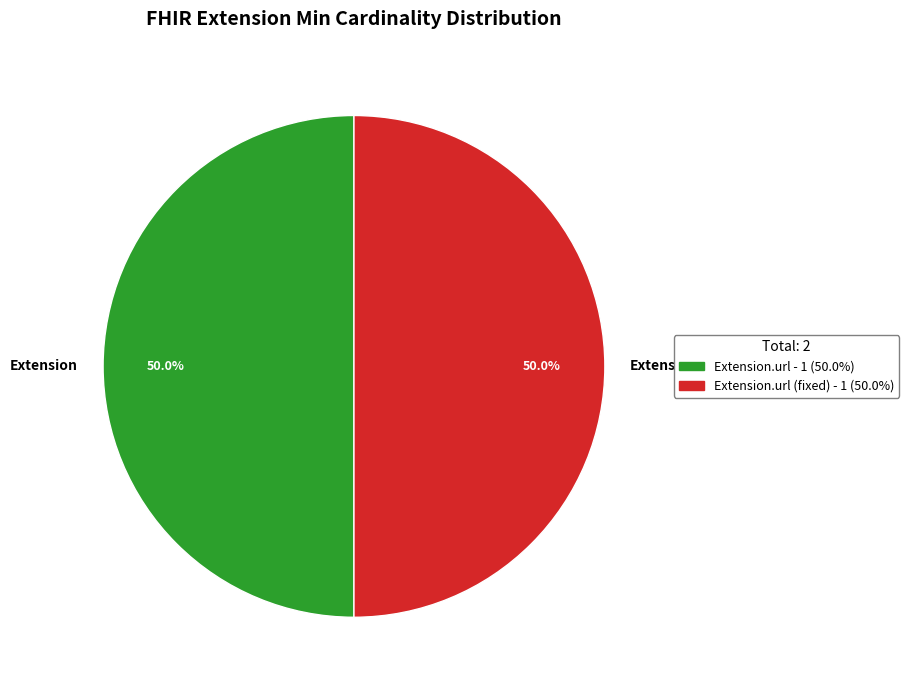

Which category has the smallest portion of the pie?

Extension